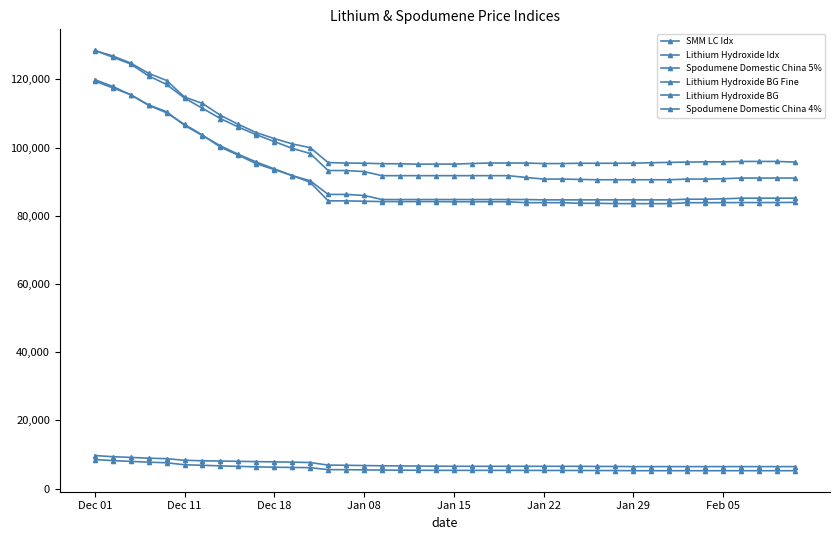

How many series are shown in this chart?

6